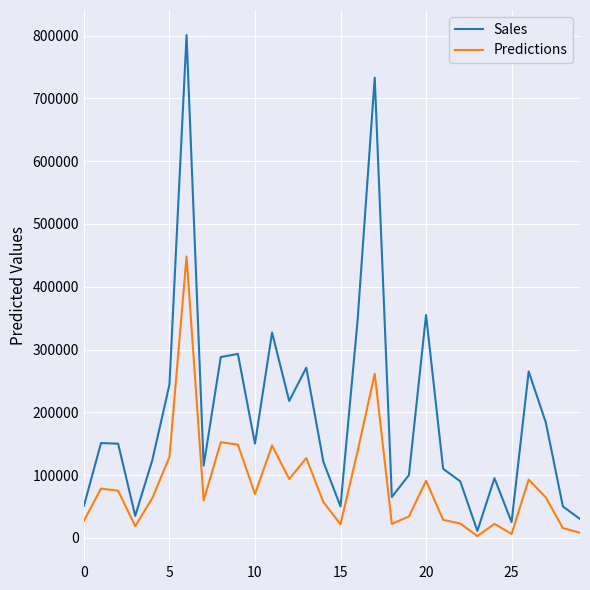

Reading left to right, what are all the values shown in this chart?

col_1: 51000	151000	150000	35000	124000	244000	801000	115000	288000	293000	150000	327000	218000	271000	121000	50000	347000	733000	65000	100000	355000	110000	90000	11000	95000	25000	265000	184000	50000	30000
col_2: 27030	78510	75000	18610	63240	128790	448230	59400	152320	148580	69900	147050	93740	126980	56870	21500	138050	261370	22300	34000	90910	28560	22800	2770	22200	6100	92750	64400	15500	8100